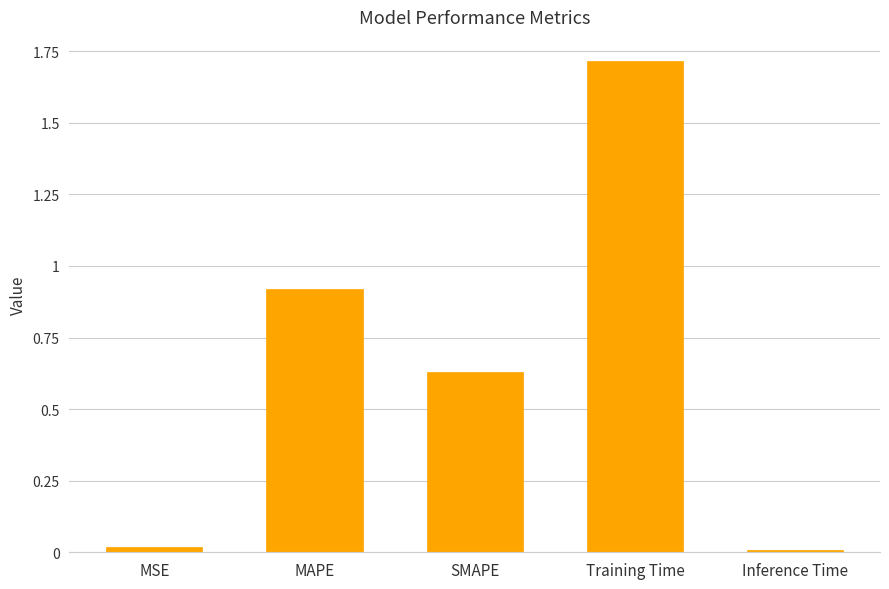

What is the sum of all values?

3.3